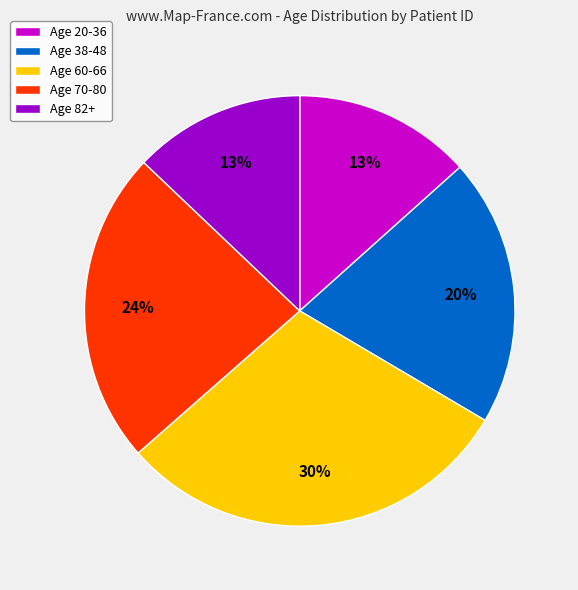

Does Age 38-48 account for over 50% of the chart?

No